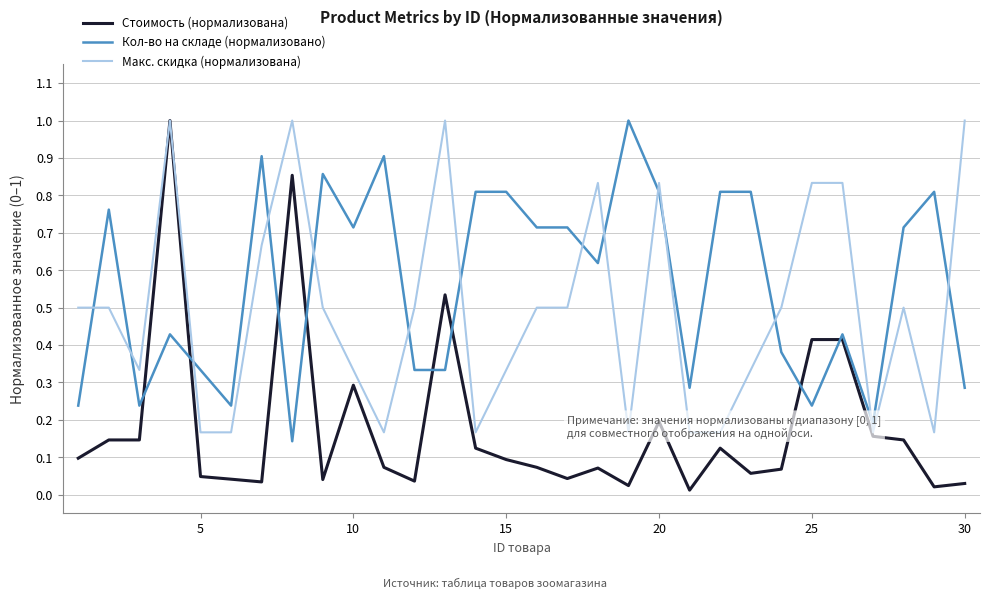

How many times do Стоимость (нормализована) and Кол-во на складе (нормализовано) cross each other?

8